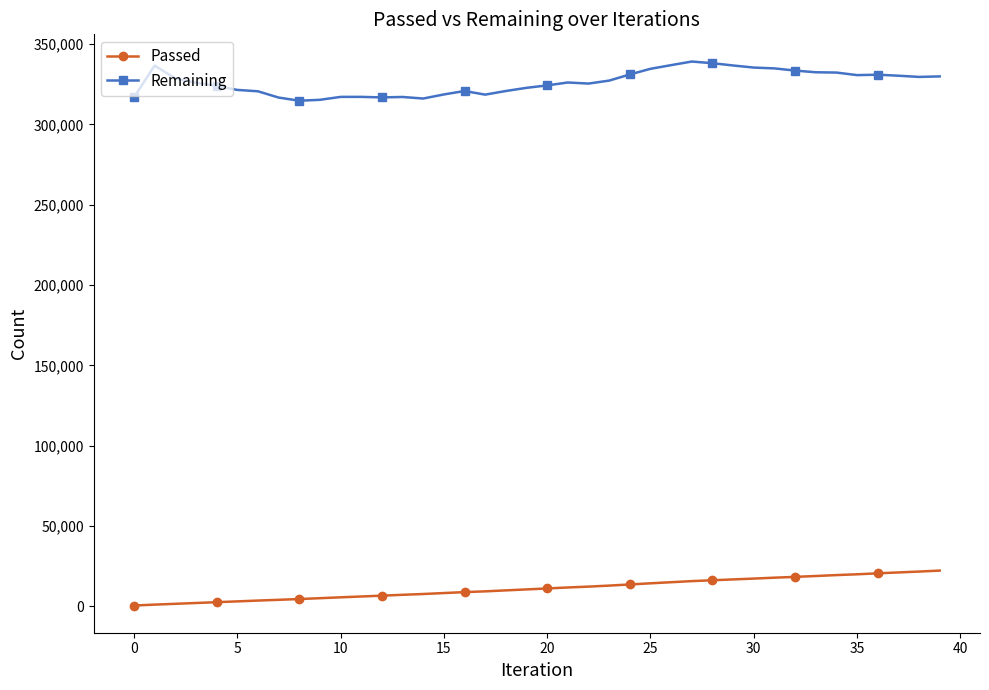

What is the greatest value displayed?

339080